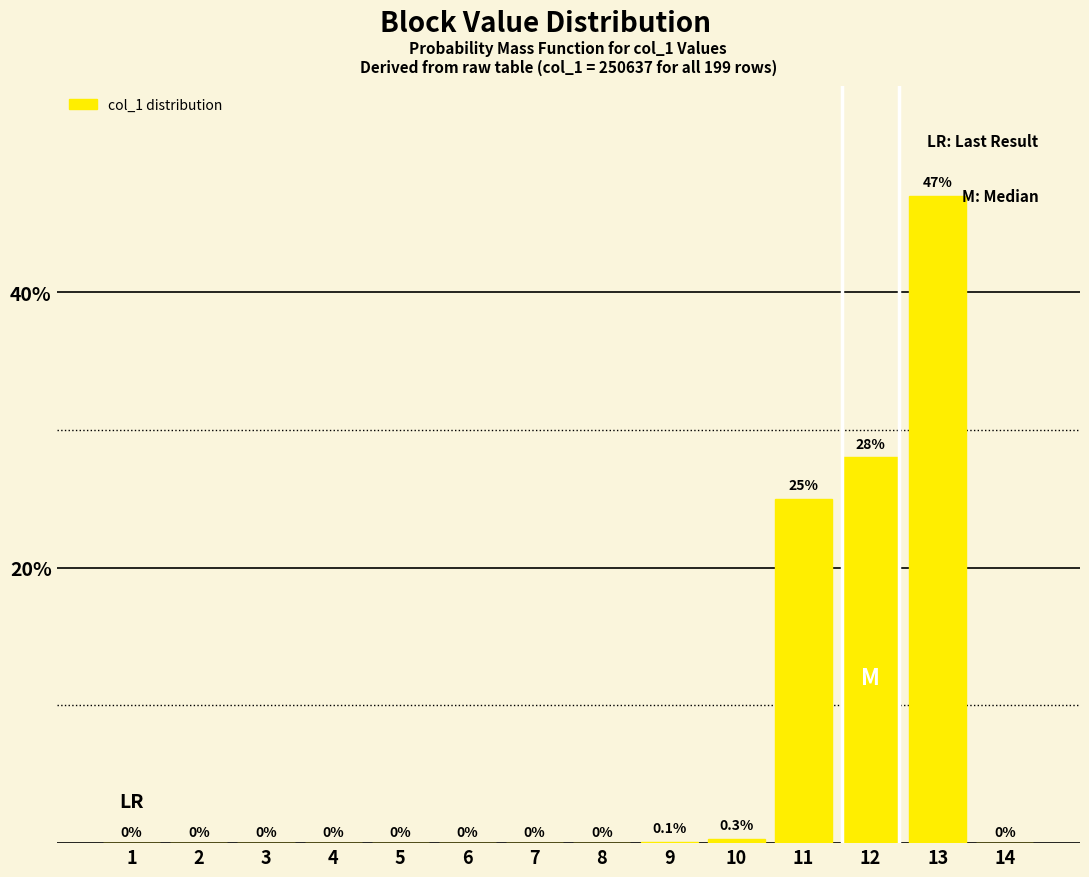

Reading left to right, transcribe all the data shown in this chart.

1=0.0	2=0.0	3=0.0	4=0.0	5=0.0	6=0.0	7=0.0	8=0.0	9=0.1	10=0.3	11=25.0	12=28.0	13=47.0	14=0.0